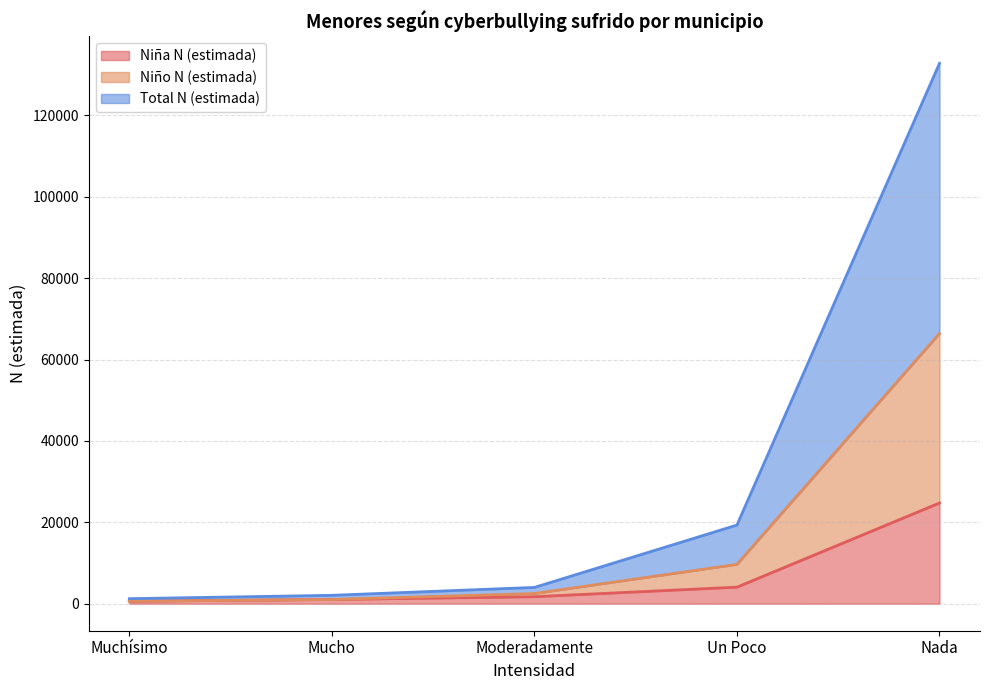

True or false: Total N (estimada) and Niña N (estimada) cross at least once.

False